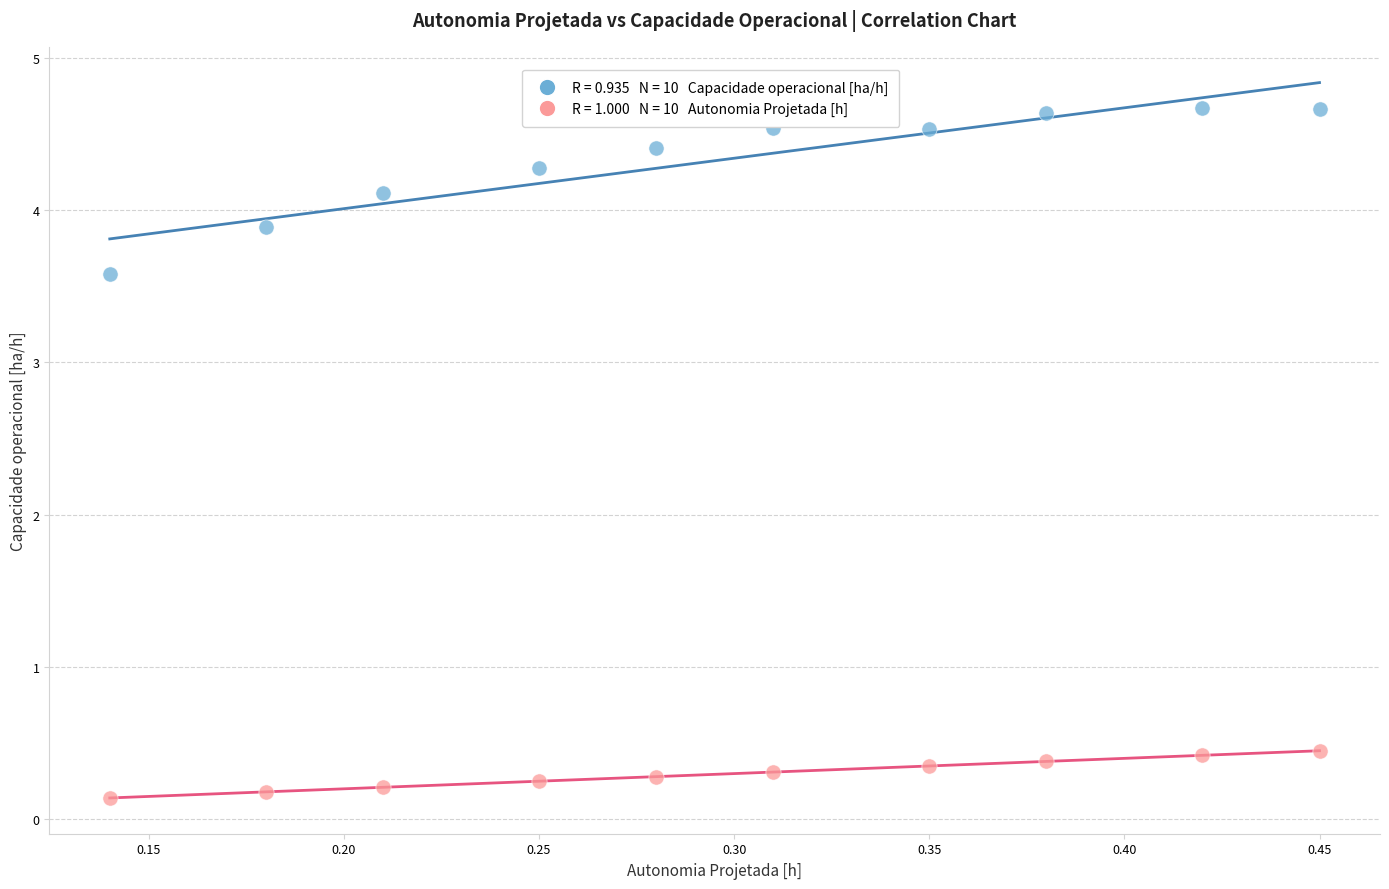

Across all data points, what is the range of X values (max minus min)?

0.3